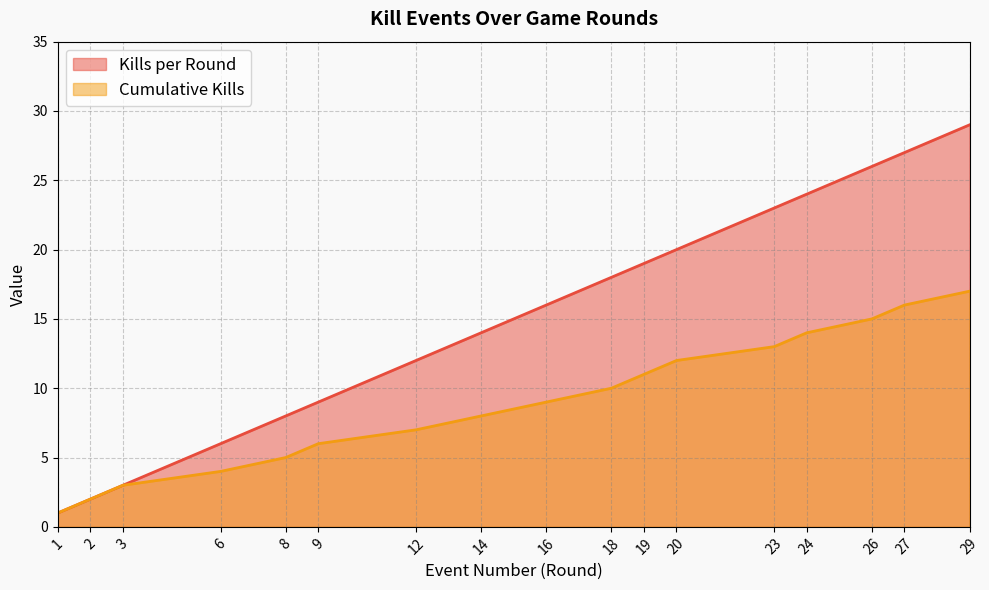

True or false: Kills per Round and Cumulative Kills intersect in this chart.

False